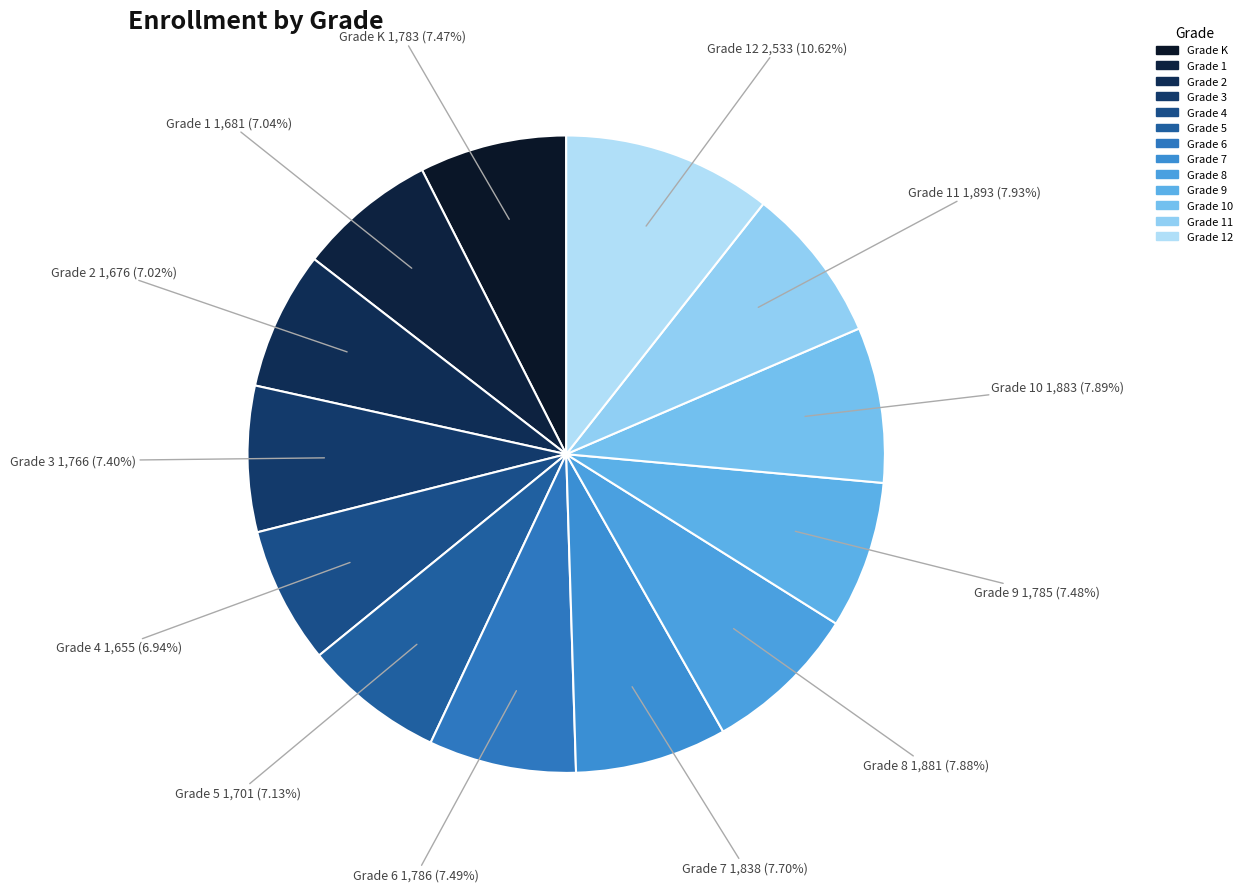

What is the ratio of the value at Grade 6 to the value at Grade 12?

0.7